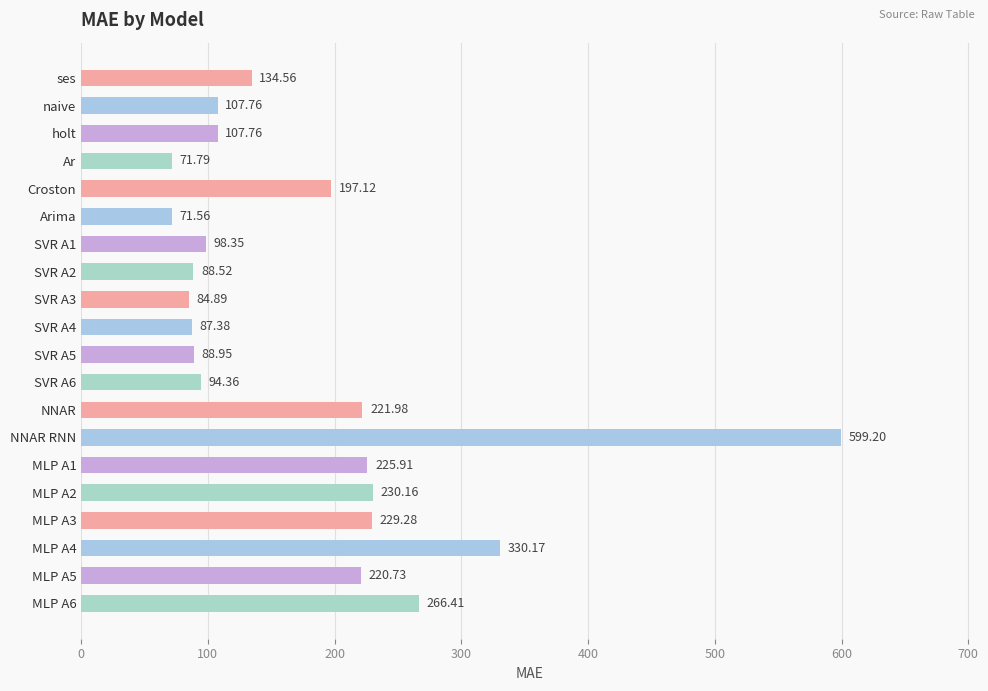

What is the sum of all values?

3556.8